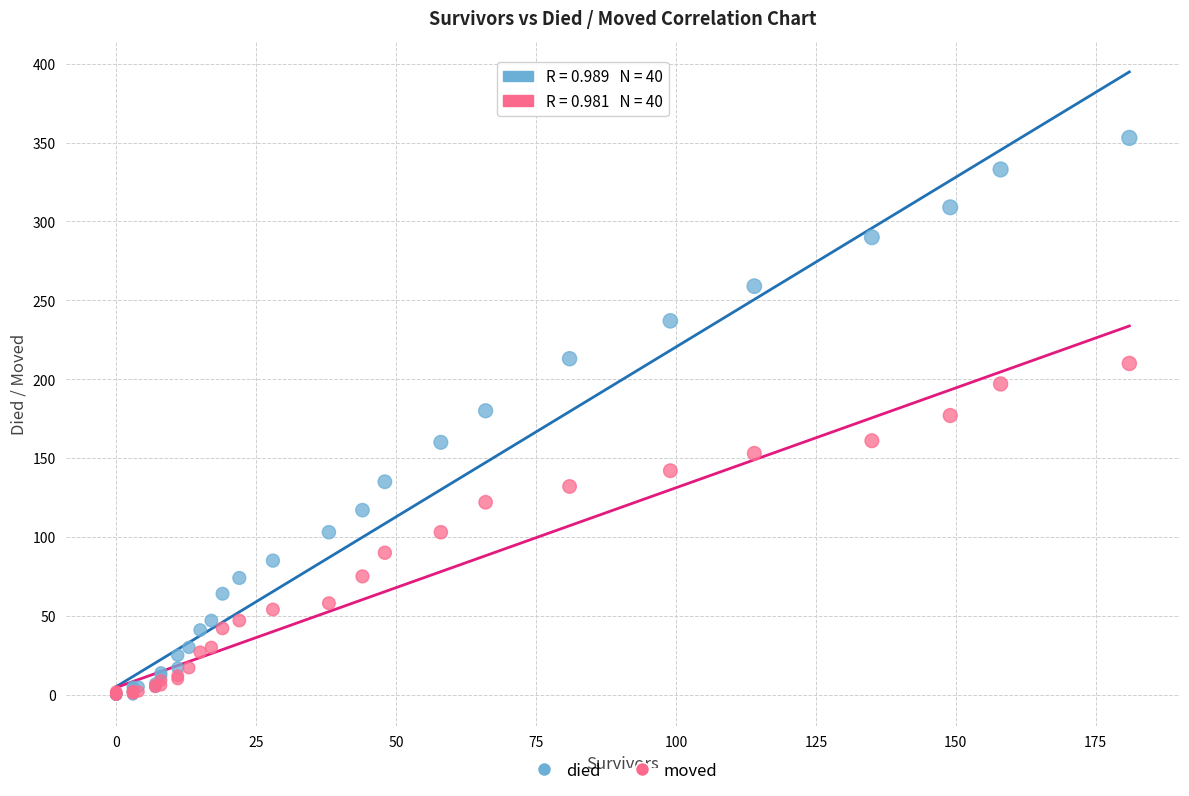

What are all the series names shown in the legend?

died, moved